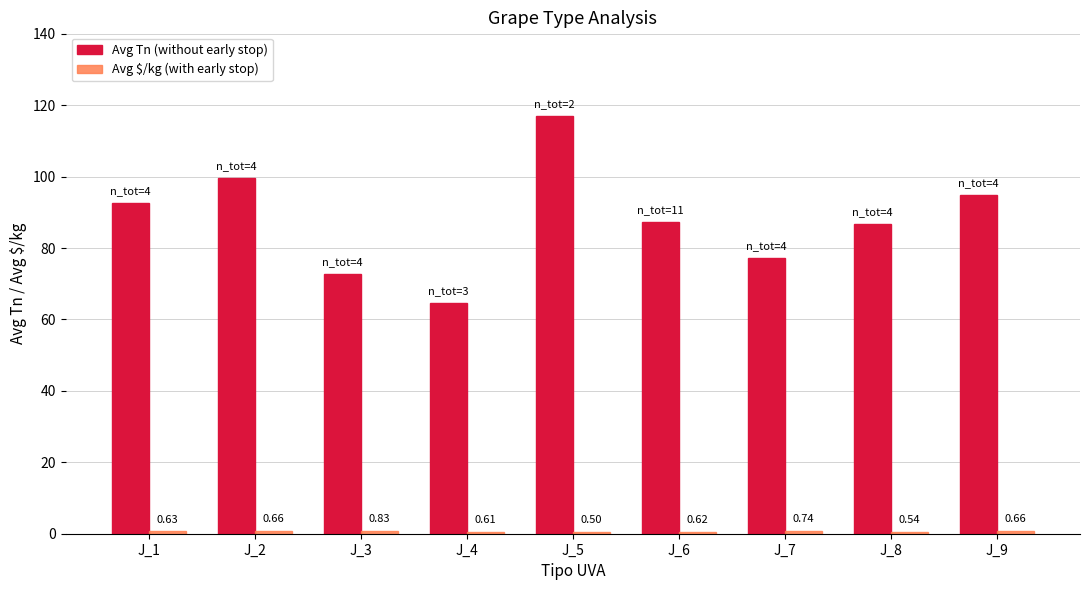

What is the difference between the Avg Tn (without early stop) values at J_1 and J_4?

27.8